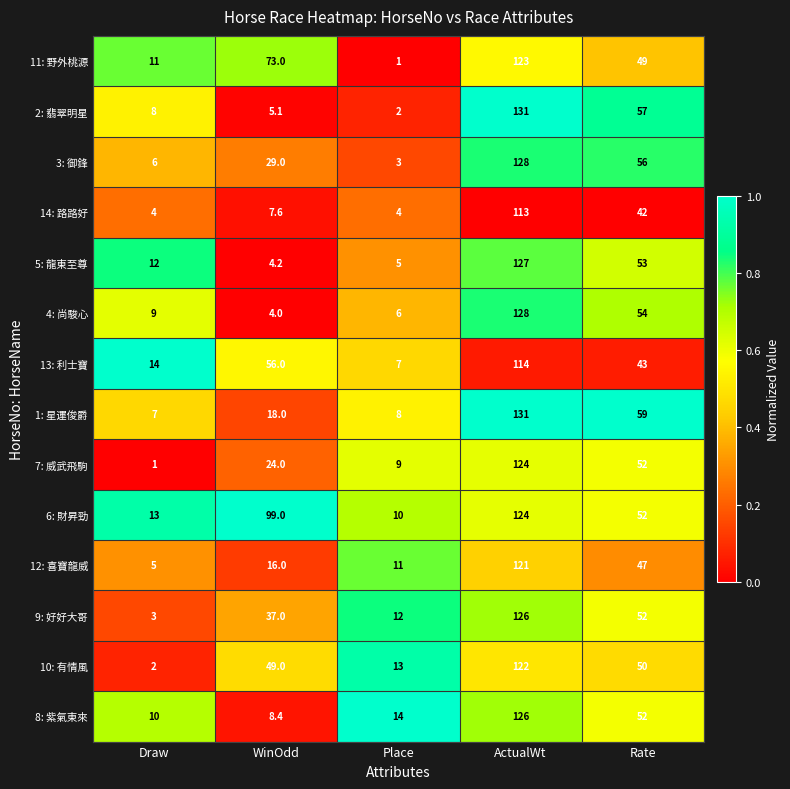

How many distinct data groups are displayed?

14